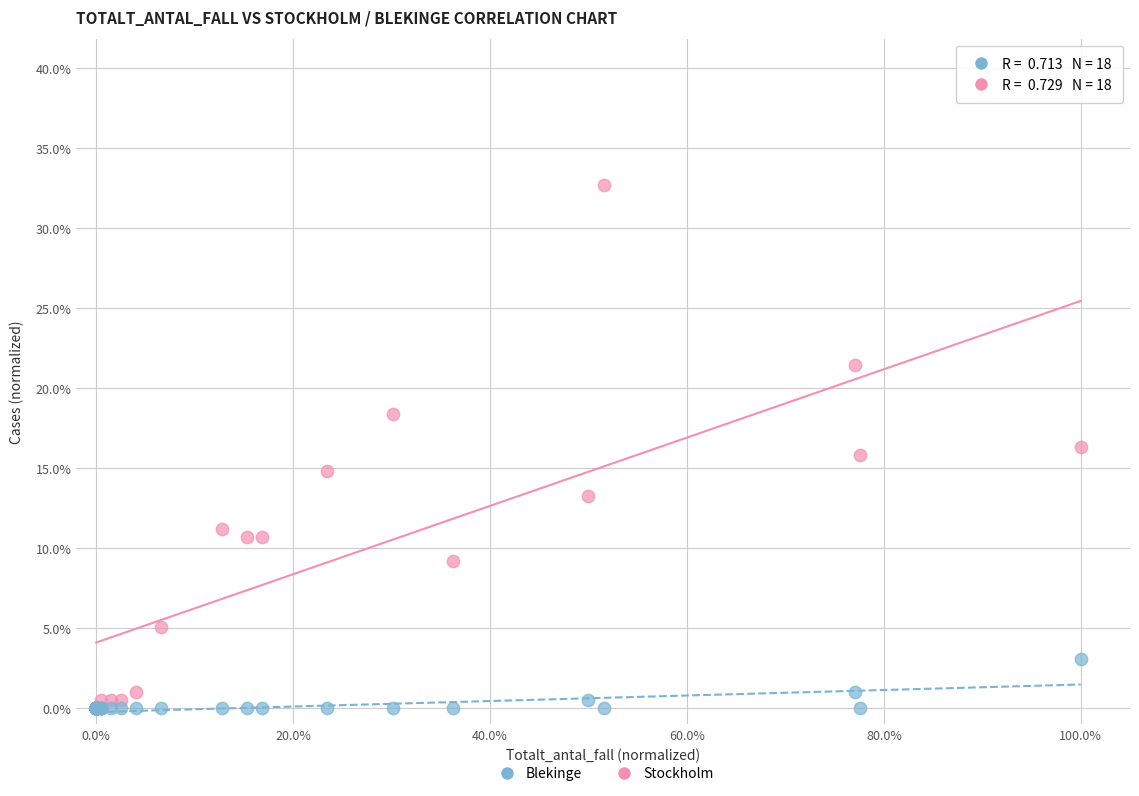

Which series reaches the maximum Y coordinate?

Stockholm